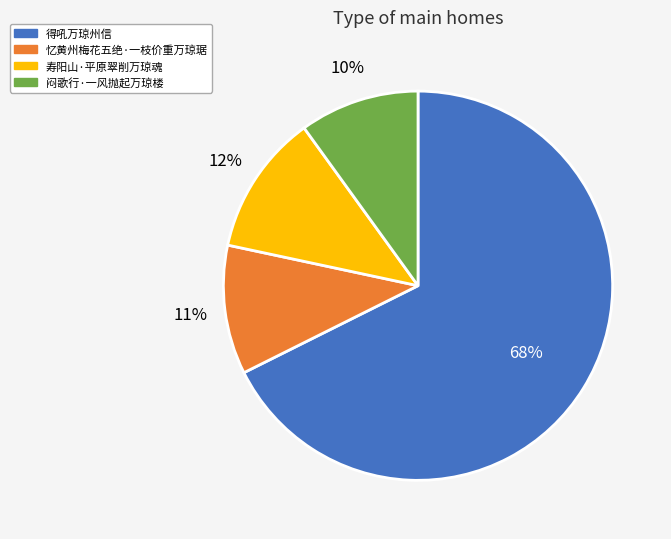

To the nearest percent, what is the average slice percentage?

25%